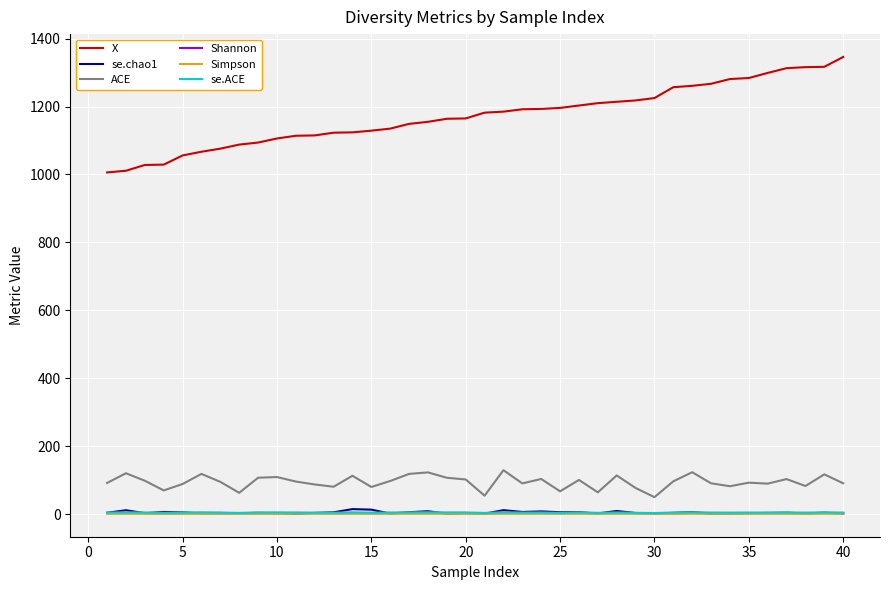

Which series has the largest total across all categories?

X